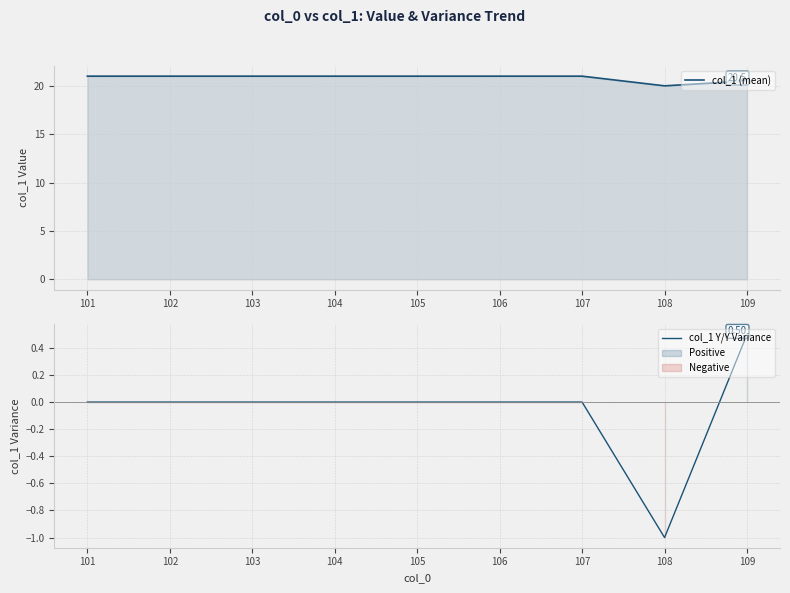

What is the value of the col_1 (mean) point at the 3rd from the left?

21.0